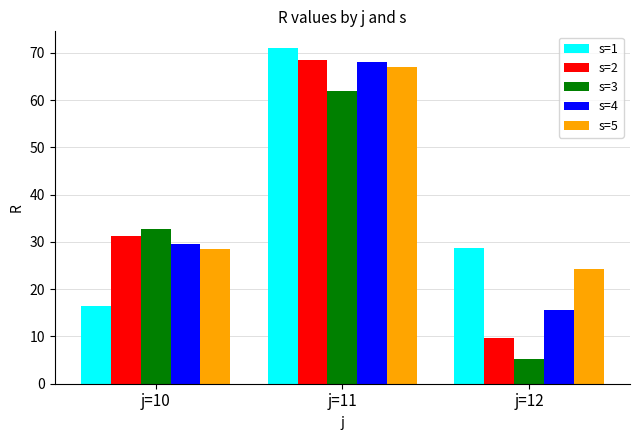

What is the value of the s=5 bar at the 1st from the left?

28.5